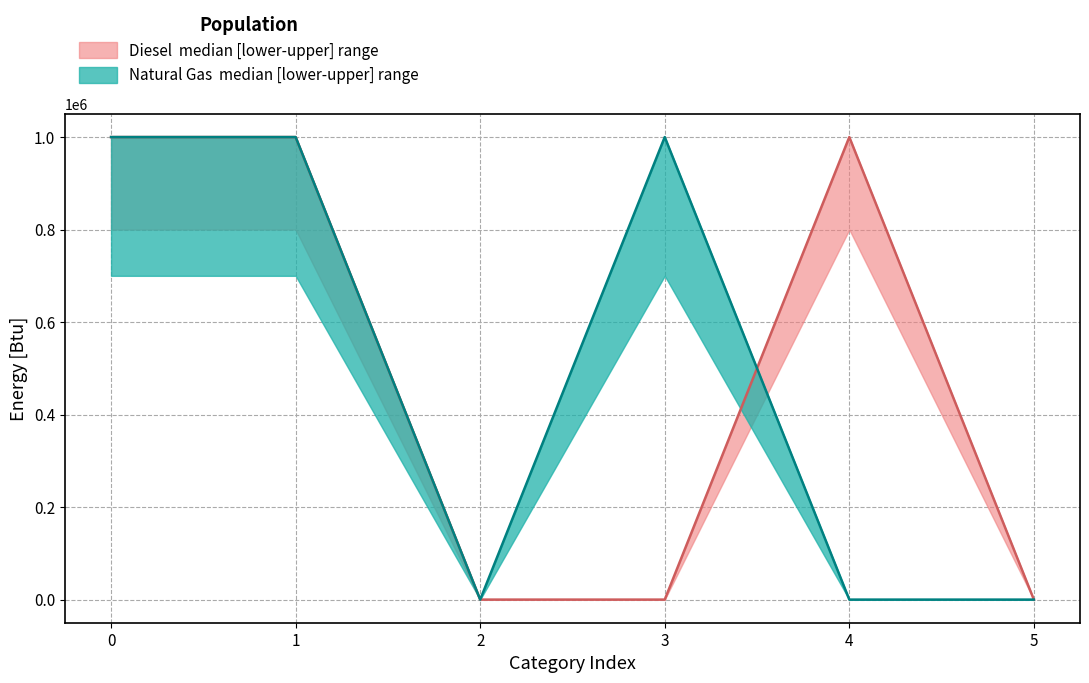

How many Diesel values are between 0 and 1000000?

6